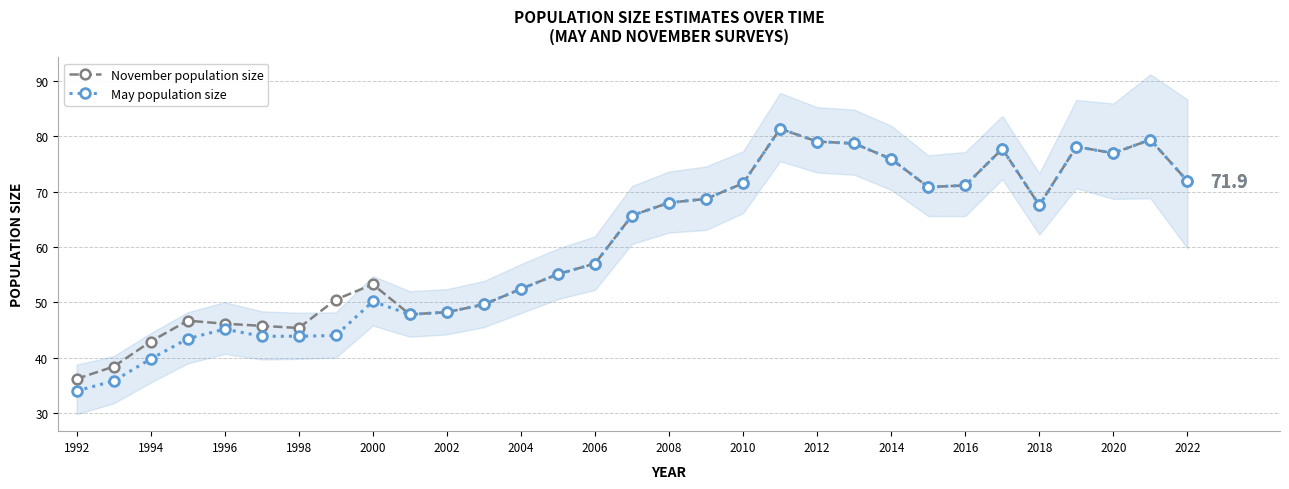

What is the maximum value shown in the chart?

81.3